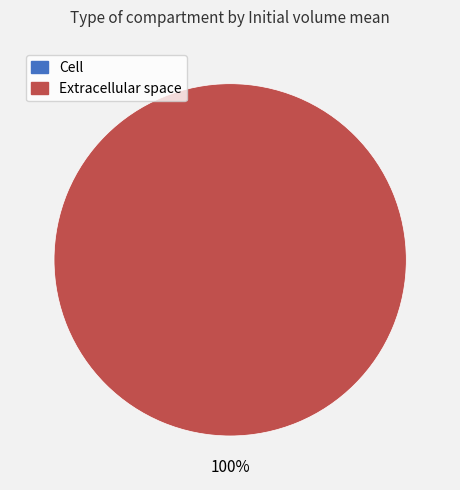

Is there any slice that represents more than half of the pie?

Yes